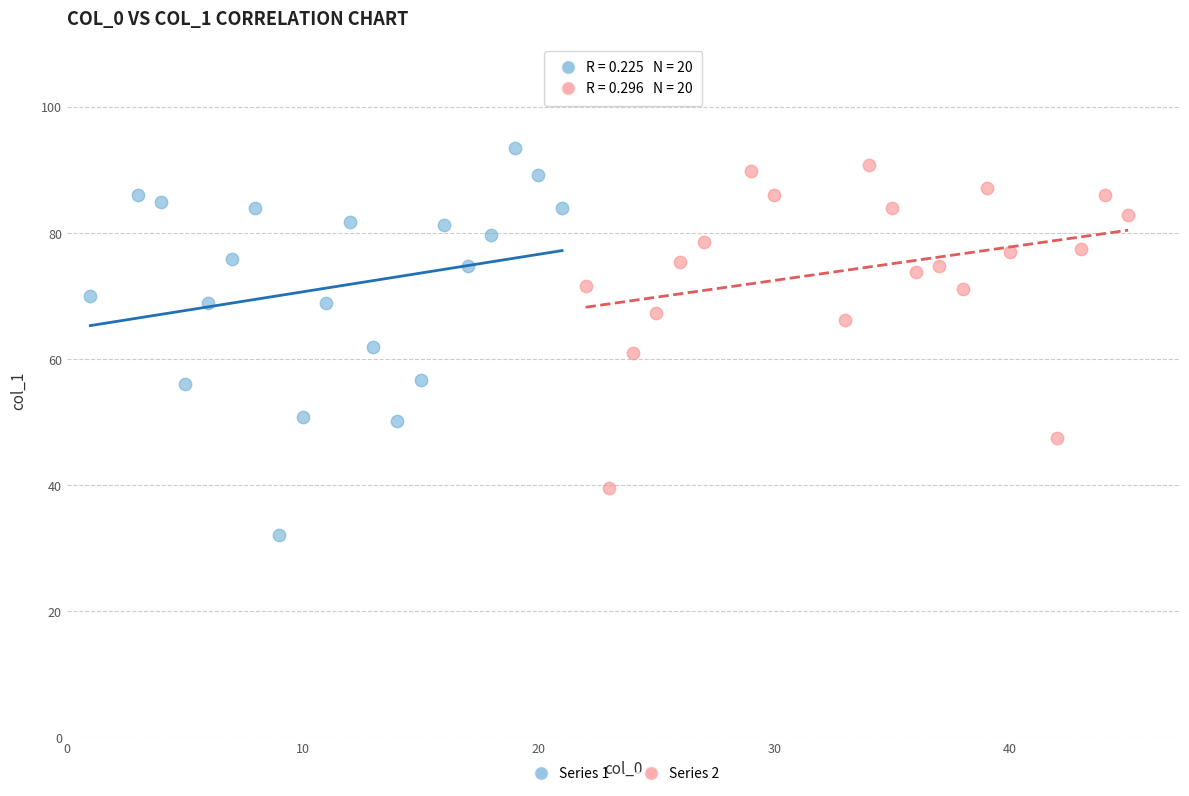

Which series has the widest spread of Y values?

Series 1